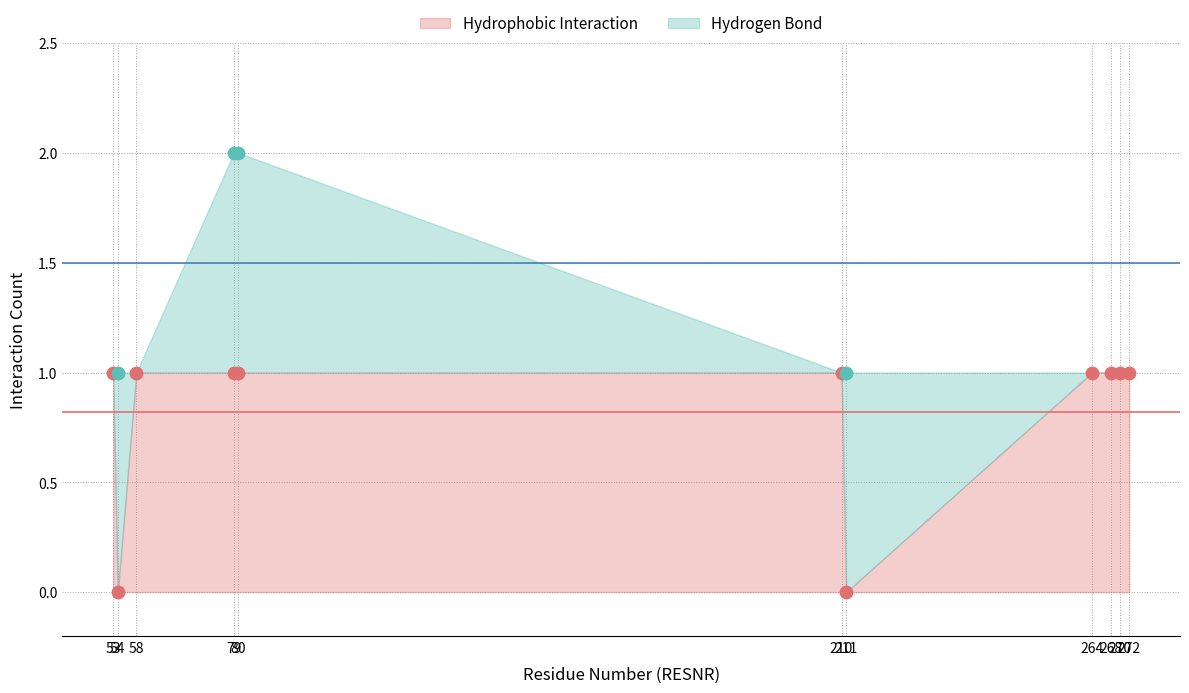

Which has a higher value, 53 or 210?

53